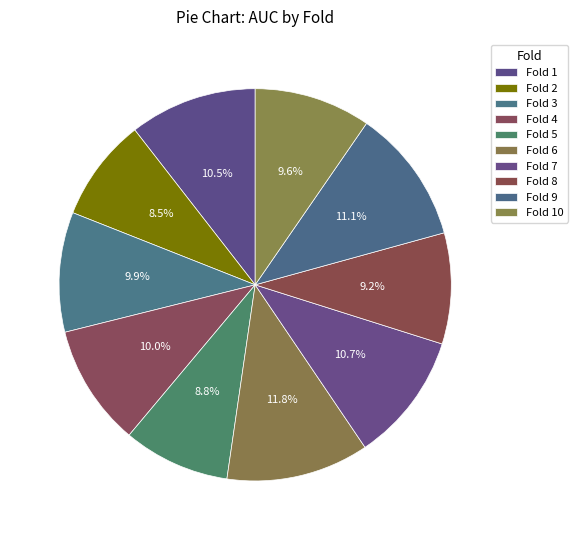

How many segments does this pie chart have?

10